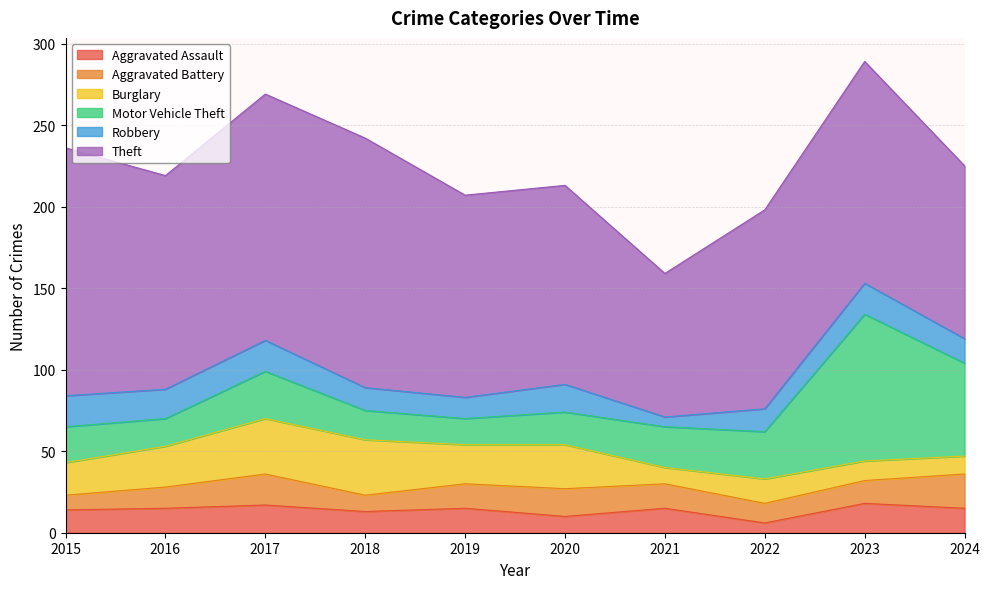

What is the smallest value displayed?

6